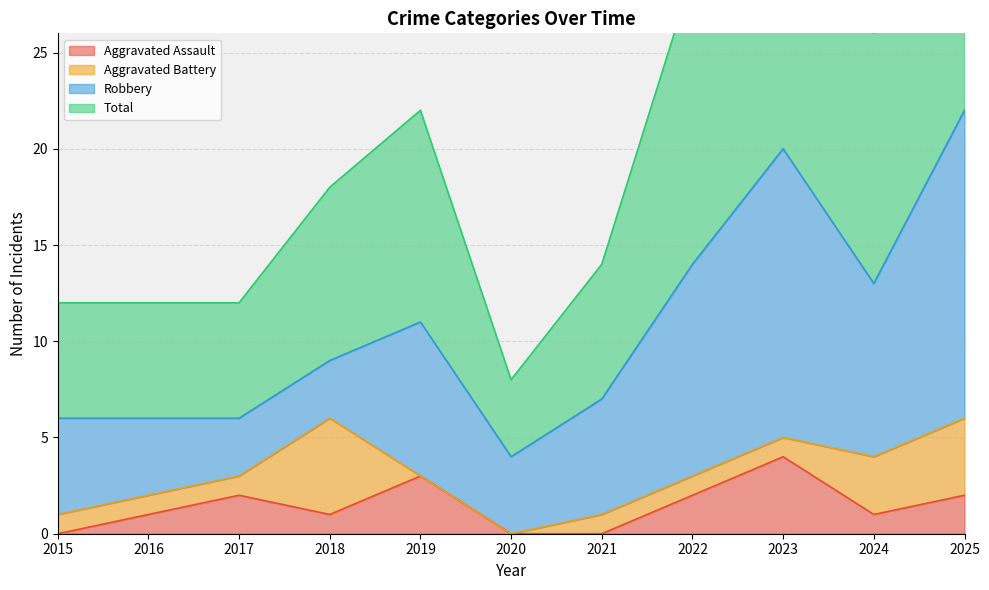

Which label corresponds to the smallest value in the chart?

2015